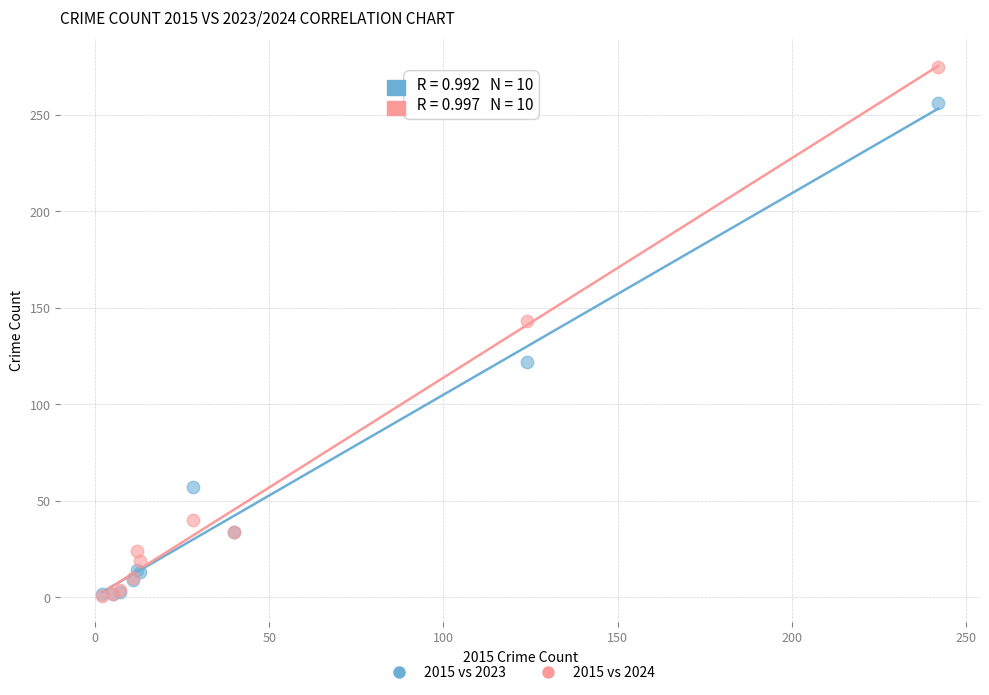

Across all series, what Y value is closest to 138?

143